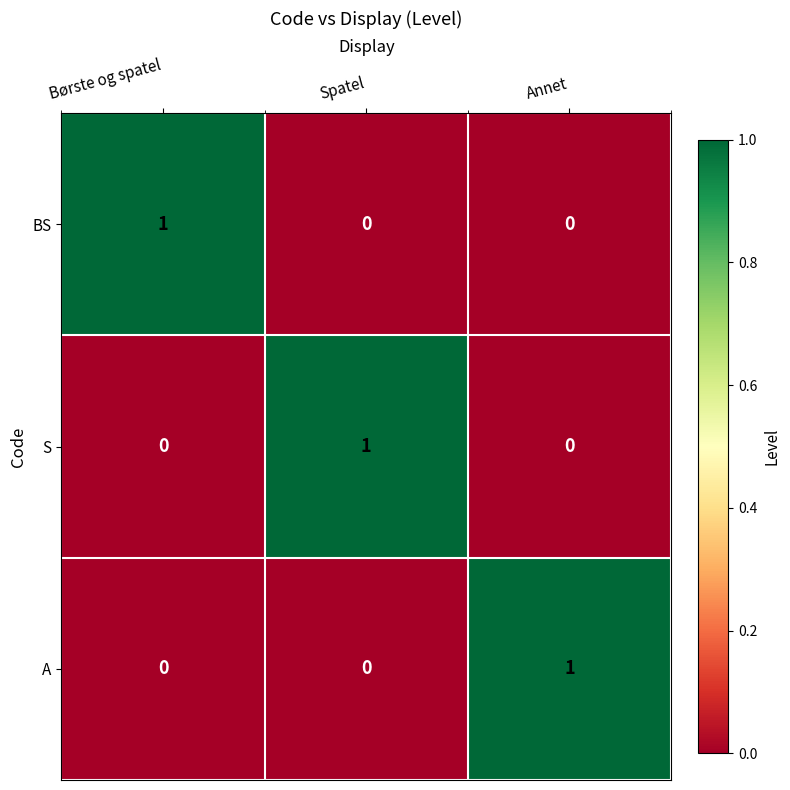

How many distinct data groups are displayed?

3